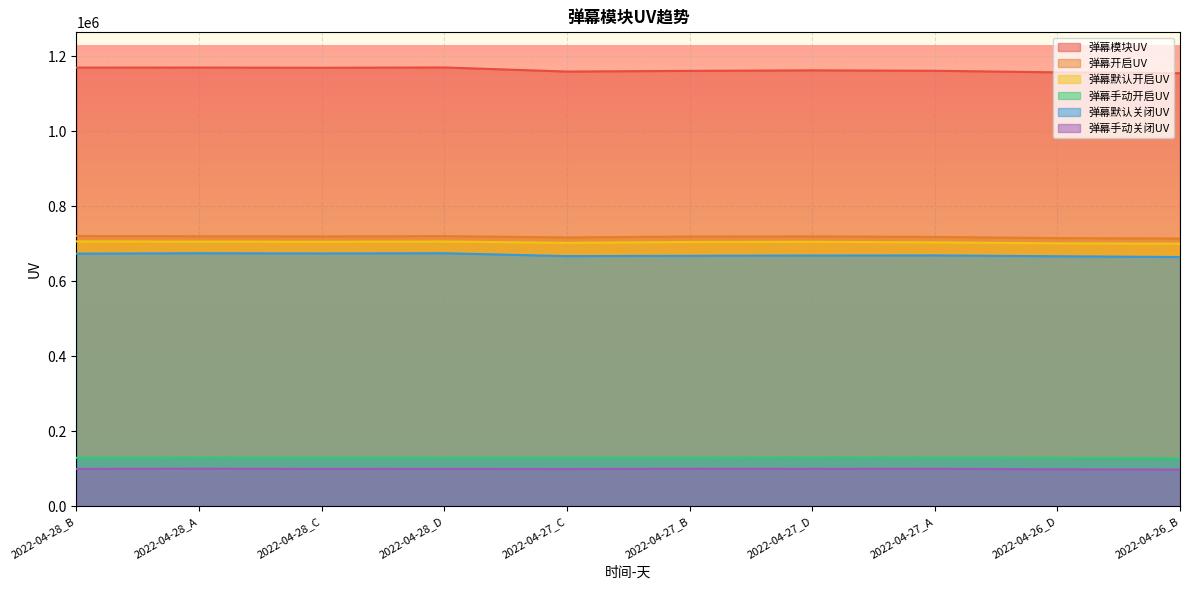

True or false: 弹幕手动开启UV and 弹幕默认关闭UV cross at least once.

False